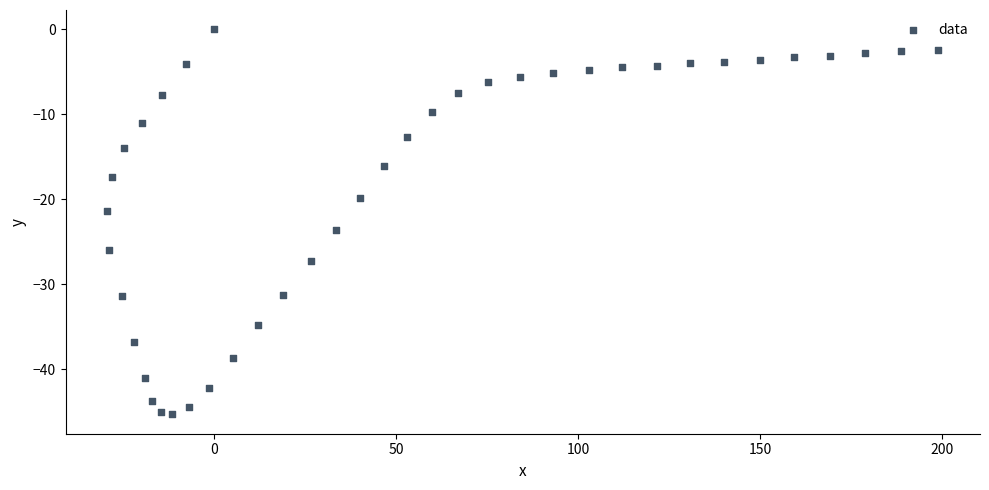

What is the range of X values (max minus min)?

228.4